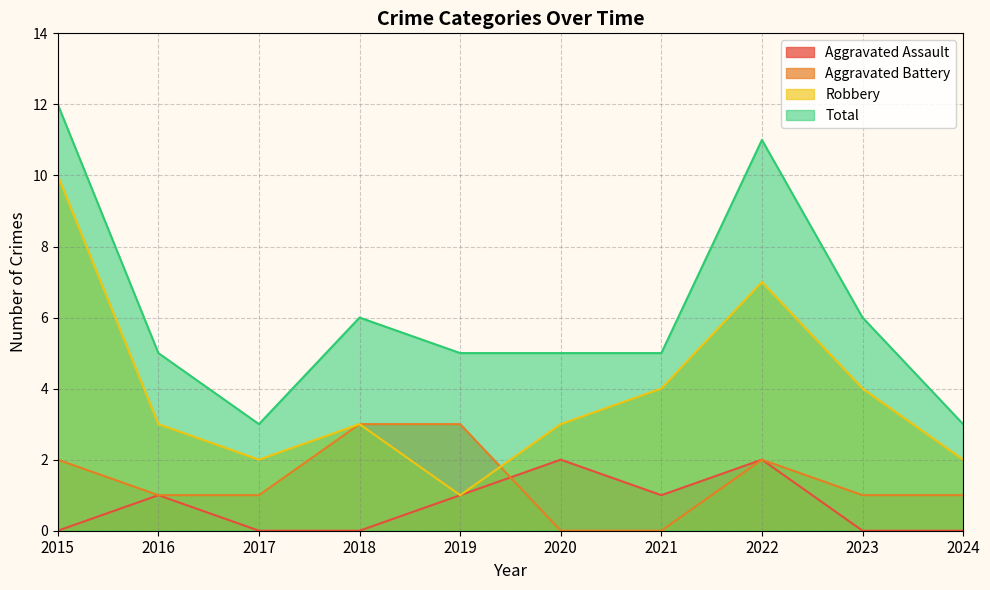

True or false: Robbery and Total cross at least once.

False